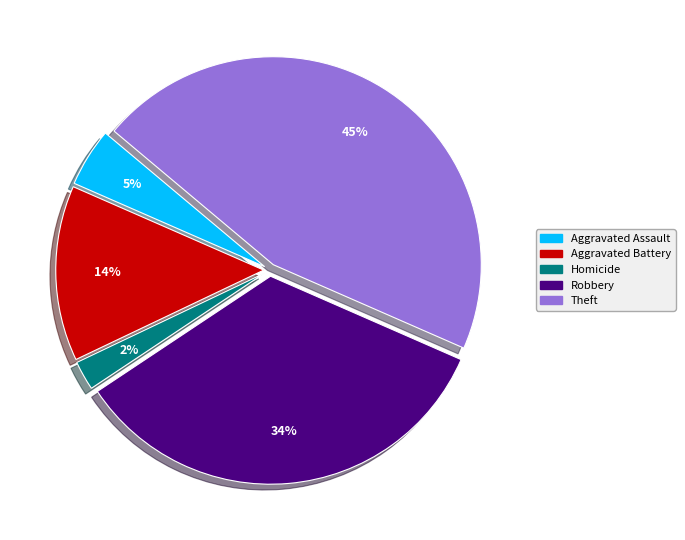

To the nearest percent, what is the average slice percentage?

20%